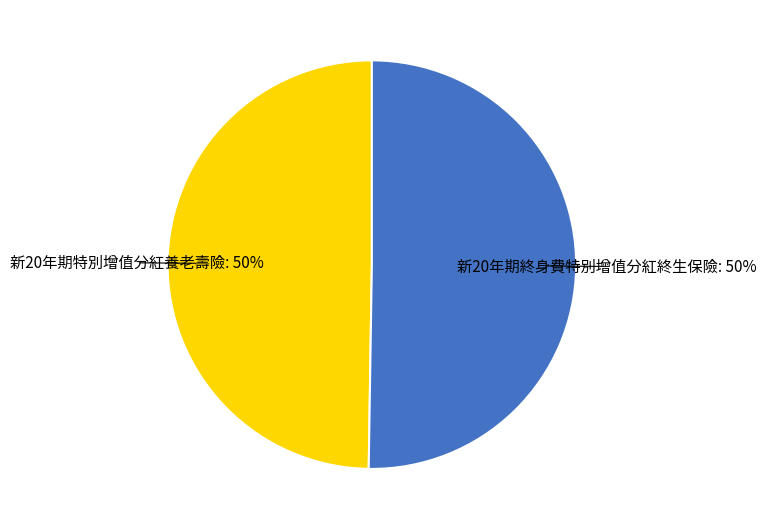

To the nearest percent, what percentage of the pie is 新20年期特別增值分紅養老壽險?

50%